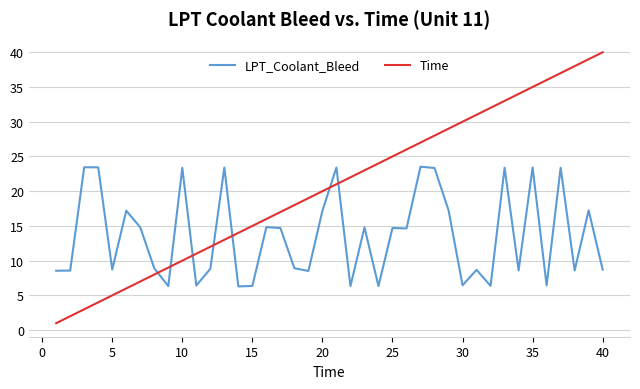

How many distinct data groups are displayed?

2